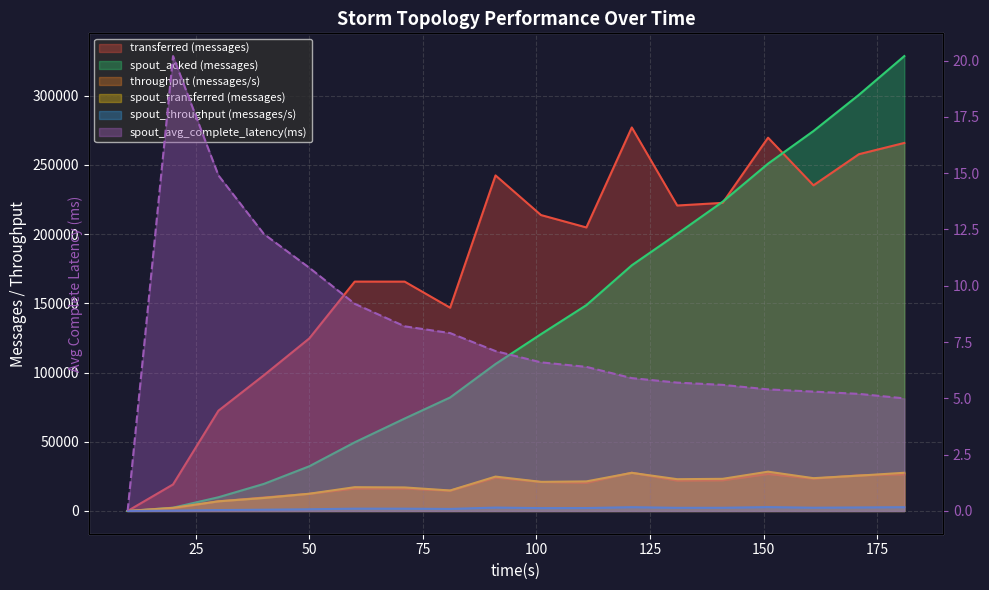

True or false: spout_transferred (messages) has more than 2 points higher than both neighbors.

True